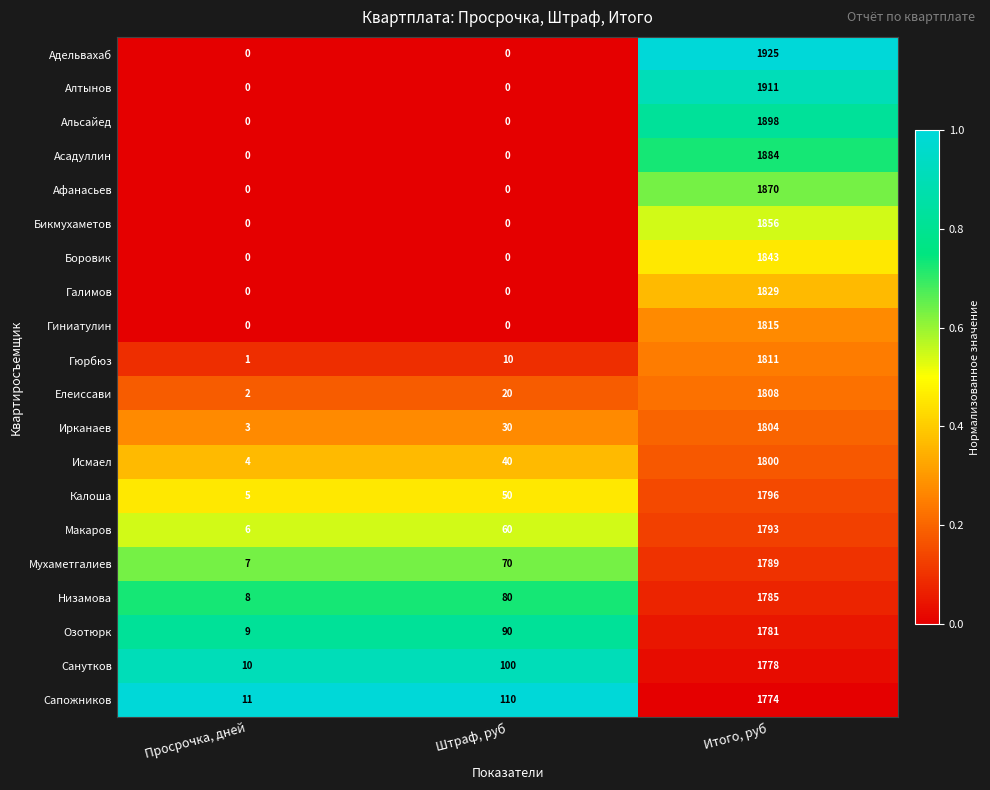

Which series has the largest total across all categories?

Адельвахаб